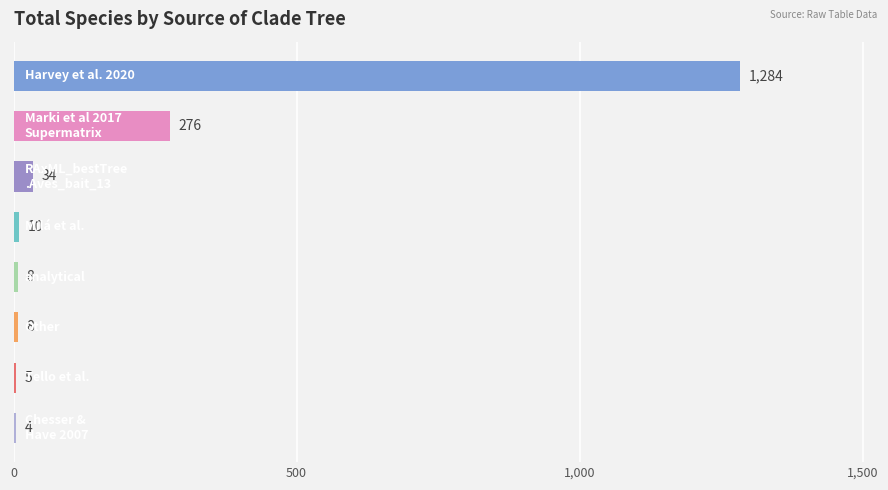

Are the bars horizontal?

Yes